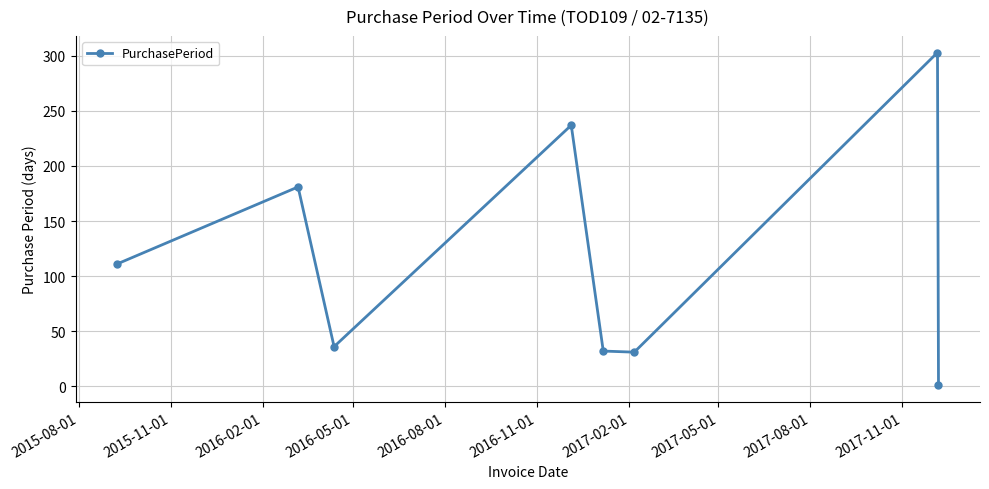

What is the minimum value shown in the chart?

1